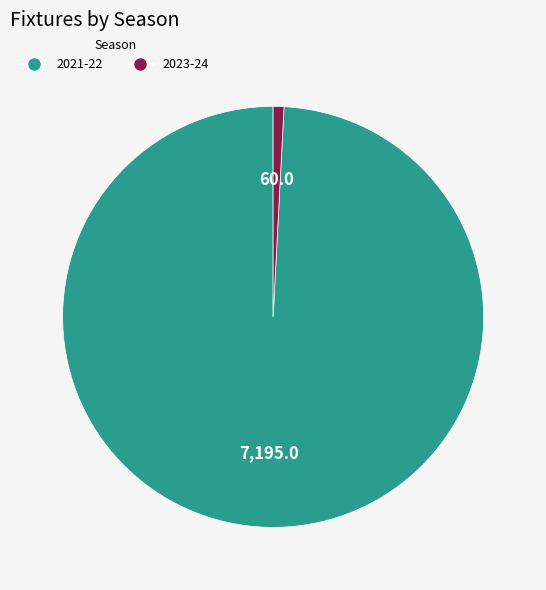

Between 2023-24 and 2021-22, which is larger?

2021-22